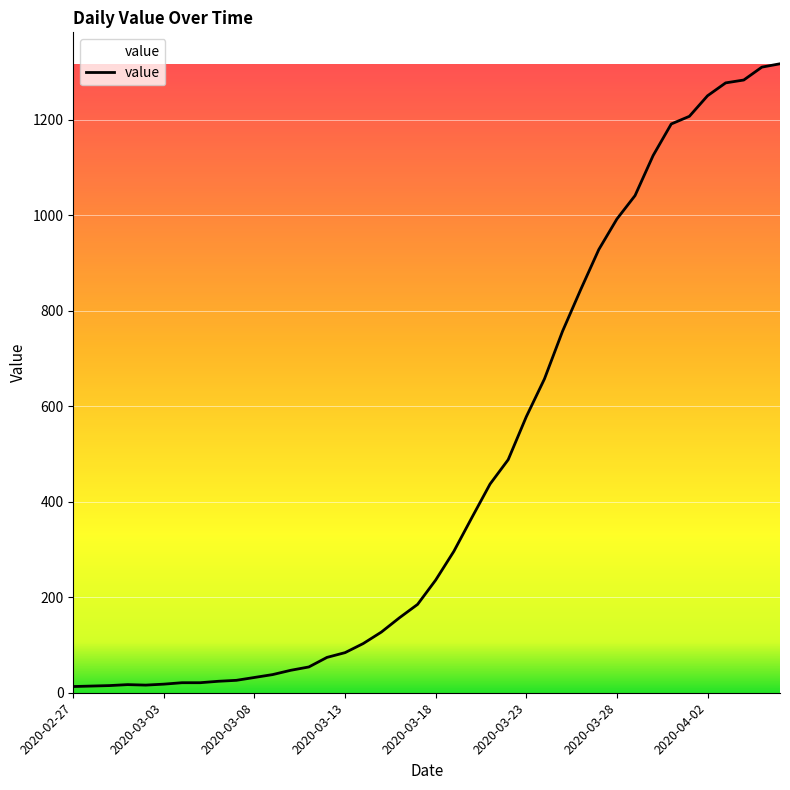

What is the maximum value shown in the chart?

1317